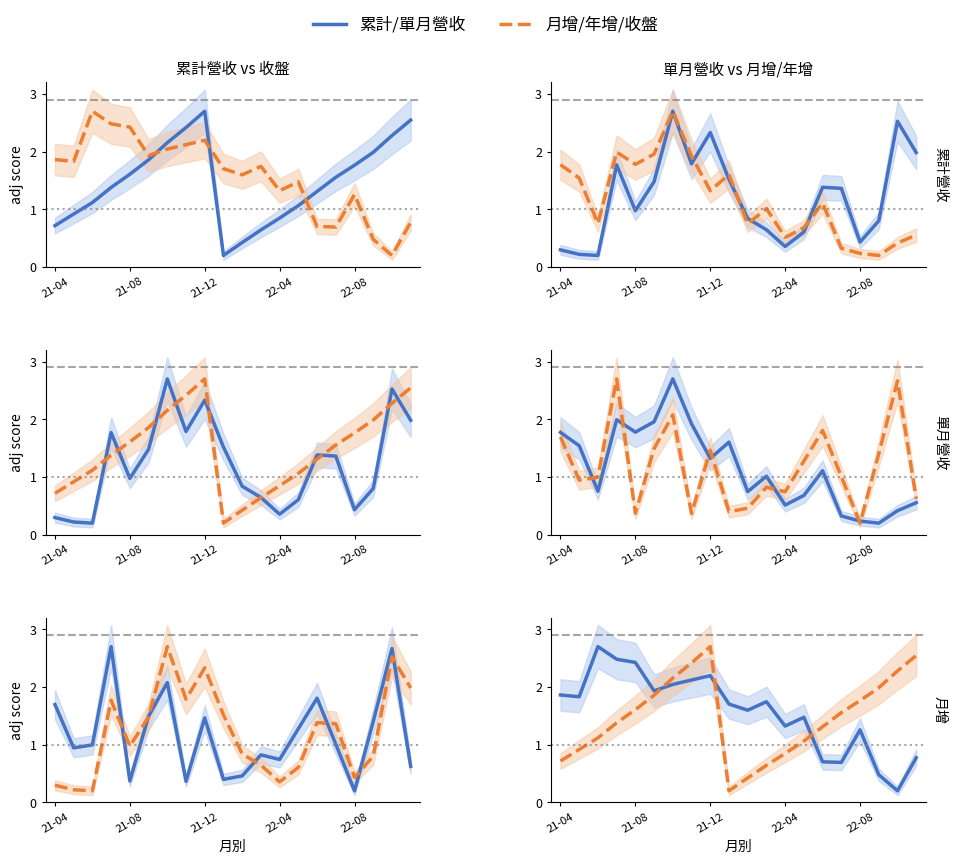

What is the minimum value for 累計/單月營收?

0.2